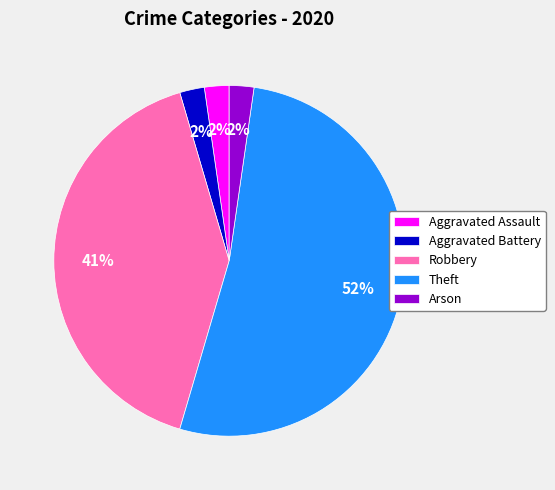

What is the ratio of the value at Aggravated Assault to the value at Arson?

1.0